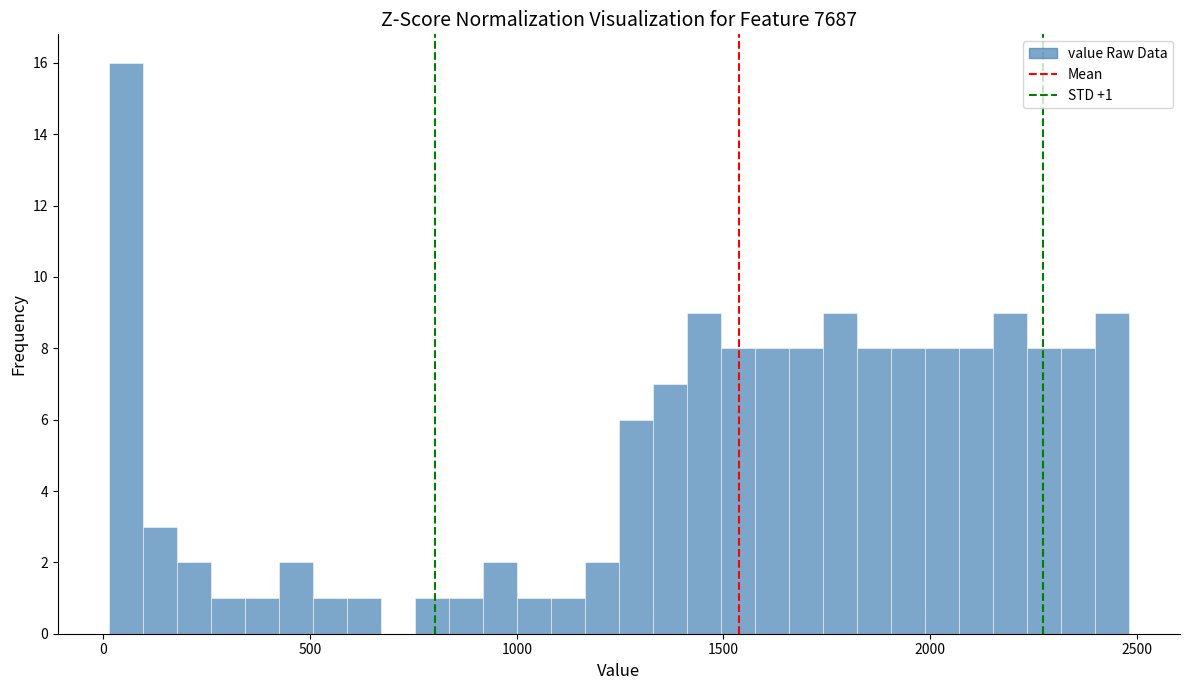

Around what value on the x-axis is the tallest bar? Give the approximate position of its centre, as read against the axis.

50